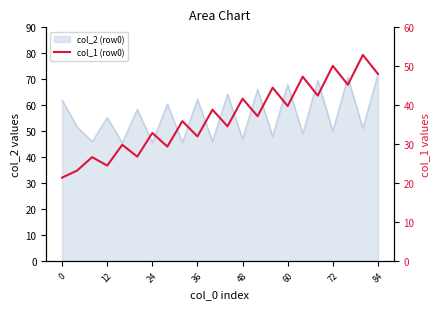

What is the difference between the maximum and minimum values?

31.5